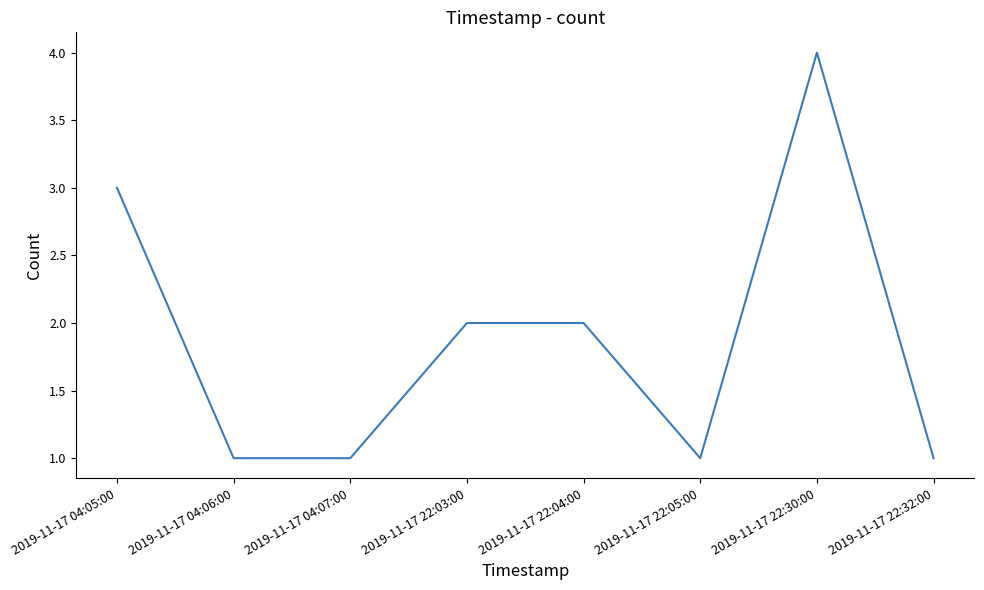

What is the ratio of the value at 2019-11-17 04:06:00 to the value at 2019-11-17 22:32:00?

1.0